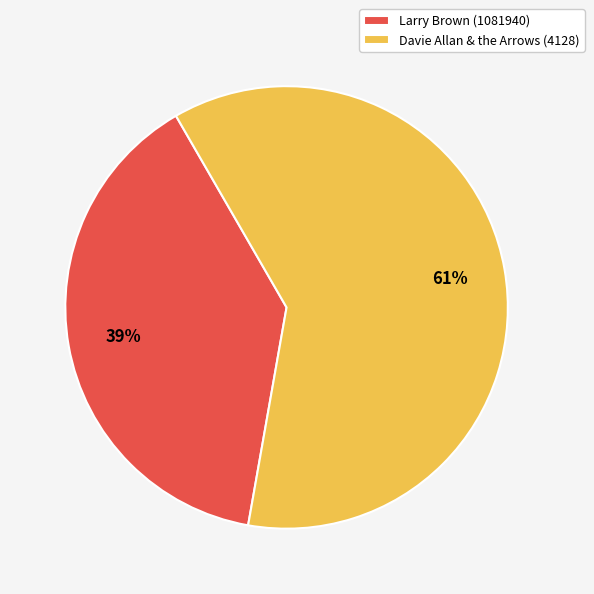

Do Larry Brown (1081940) and Davie Allan & the Arrows (4128) together represent more than half of the pie?

Yes